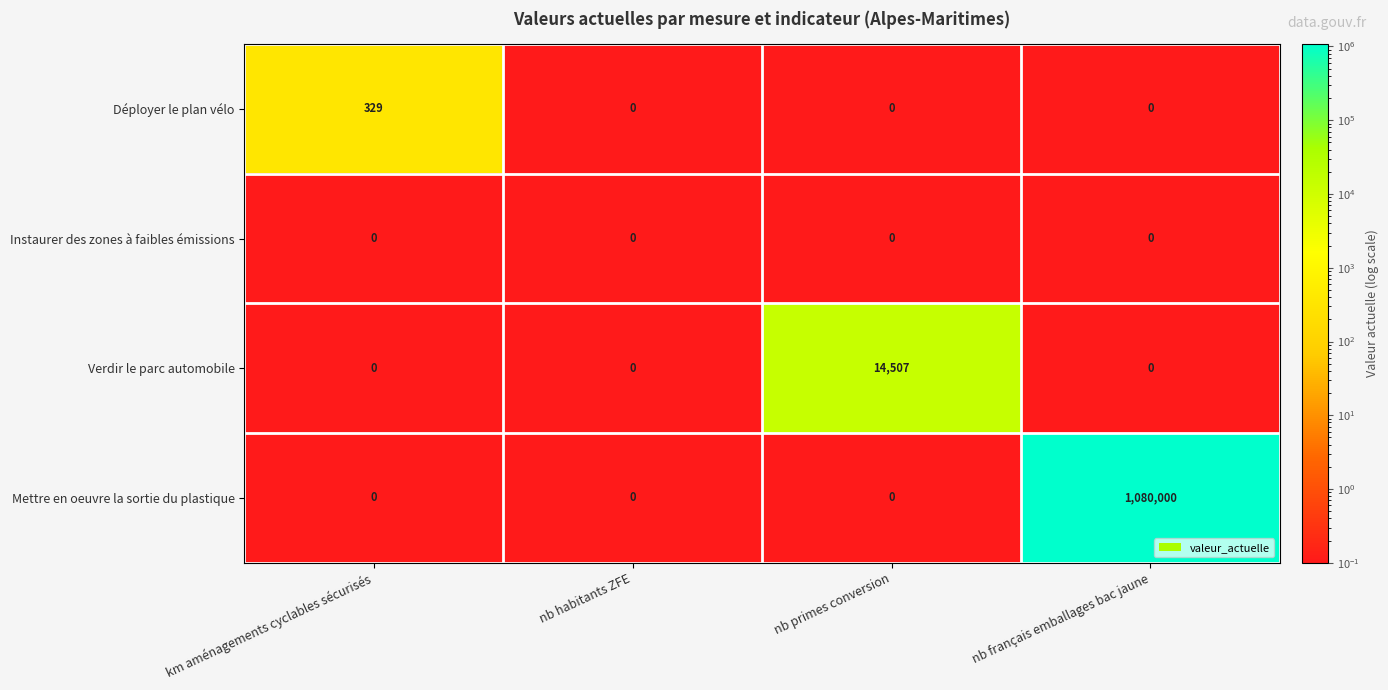

What is the spread (max minus min) of values at nb primes conversion?

14507